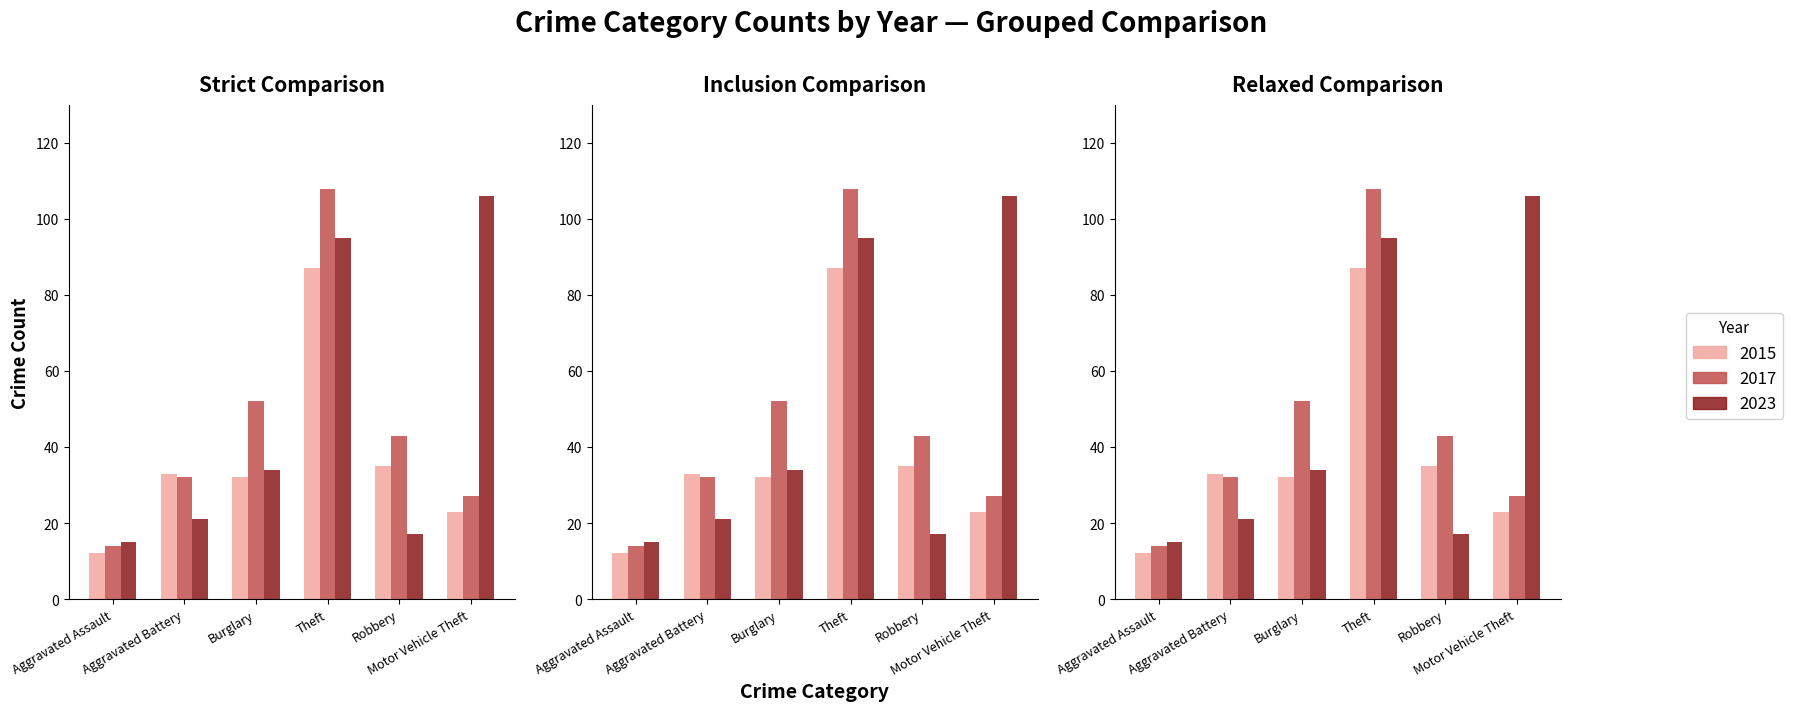

The value of 2015 at Aggravated Battery is 33. True or false?

True